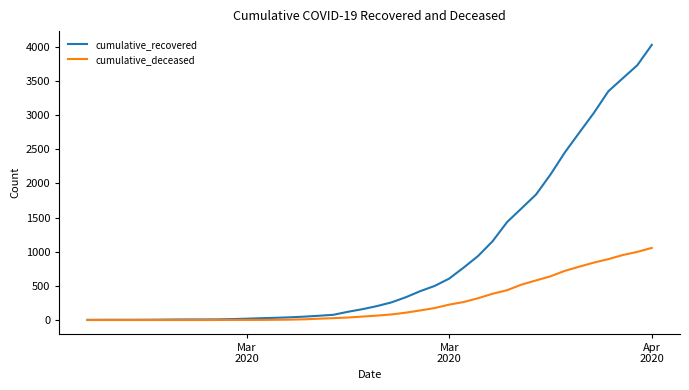

What are all the series names shown in the legend?

cumulative_recovered, cumulative_deceased